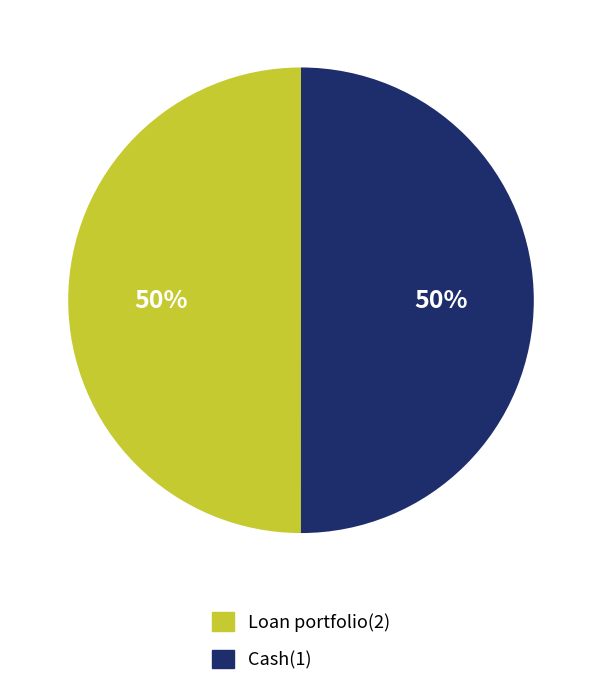

Is the sum of Loan portfolio(2) and Cash(1) greater than half?

Yes